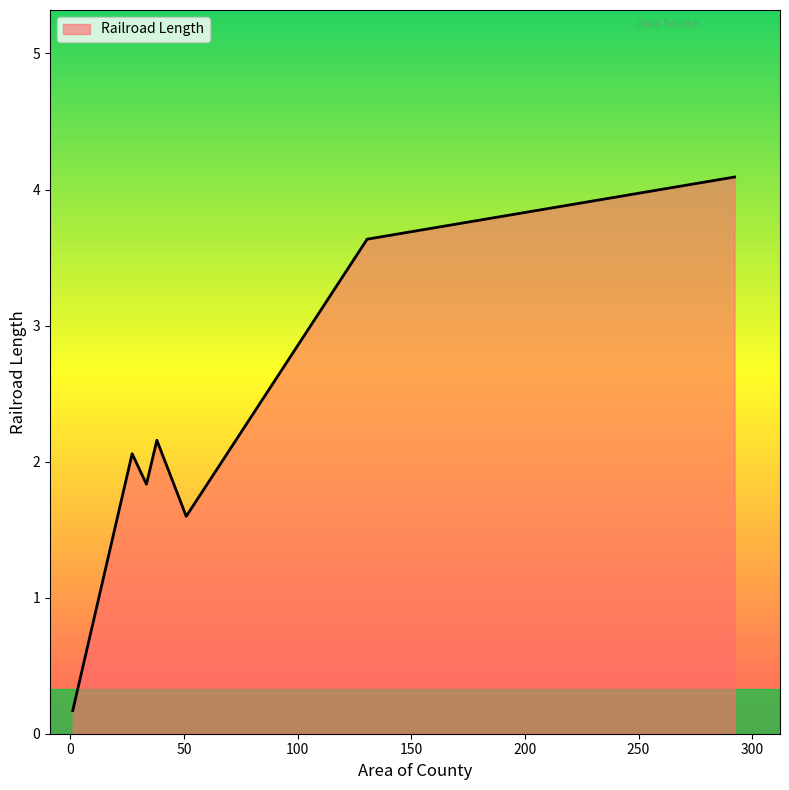

What is the greatest value displayed?

4.1